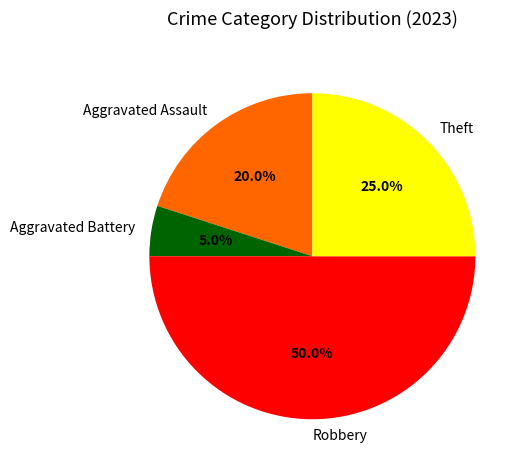

How many slices are in this pie chart?

4